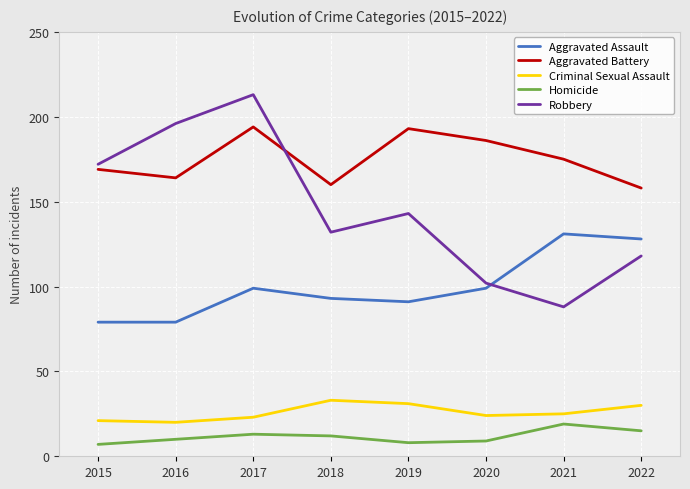

Between which two adjacent categories do Robbery and Aggravated Assault first intersect?

2020 and 2021